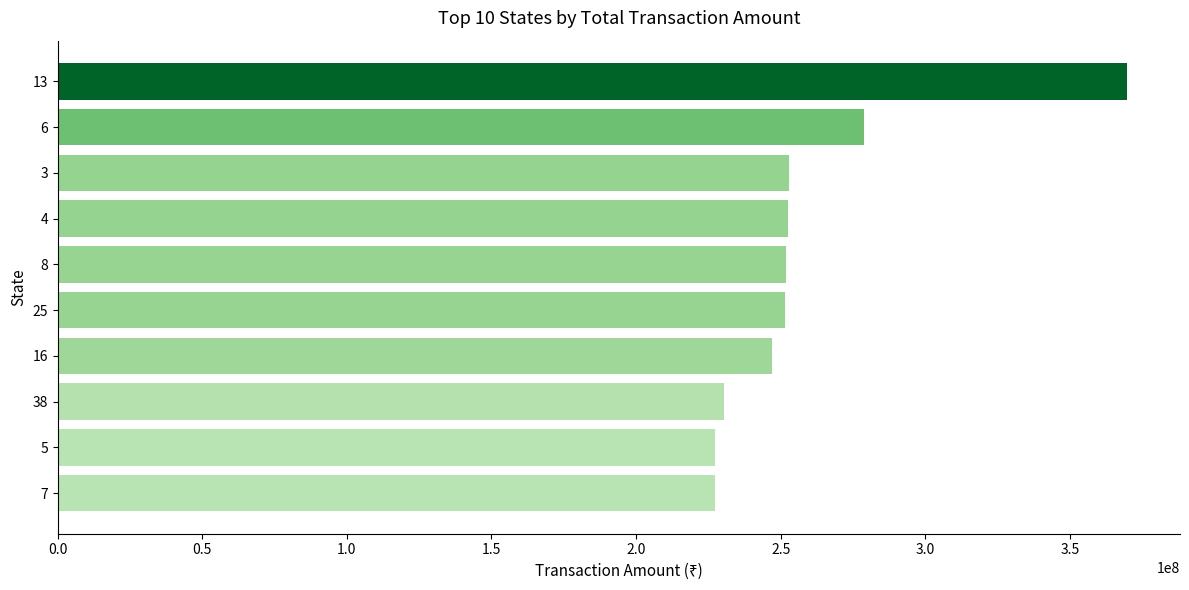

How many data points does each series have?

10